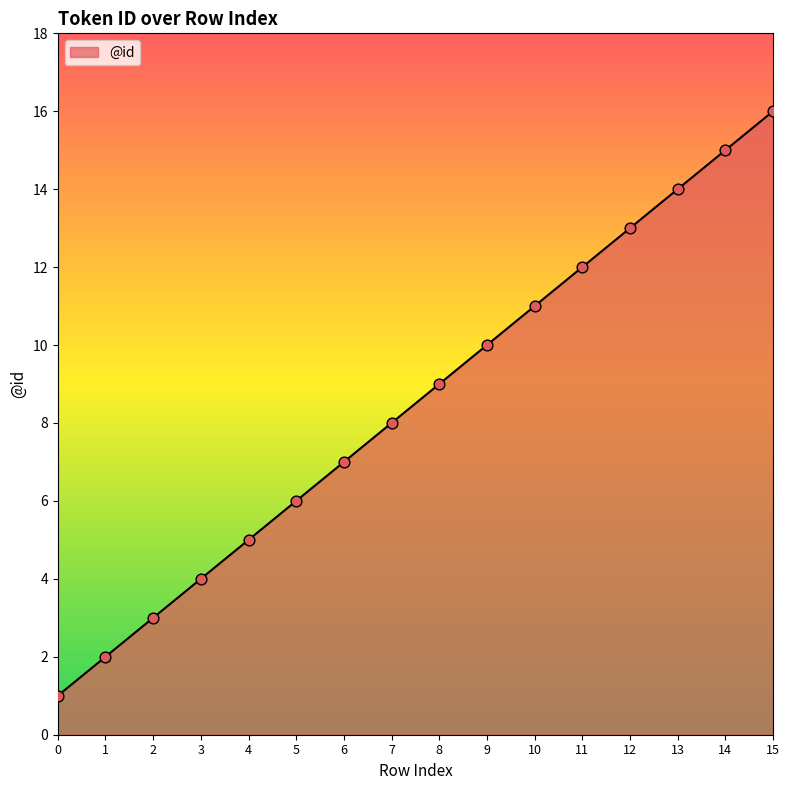

Approximately how many times larger is the value at 7 compared to 0?

8.0